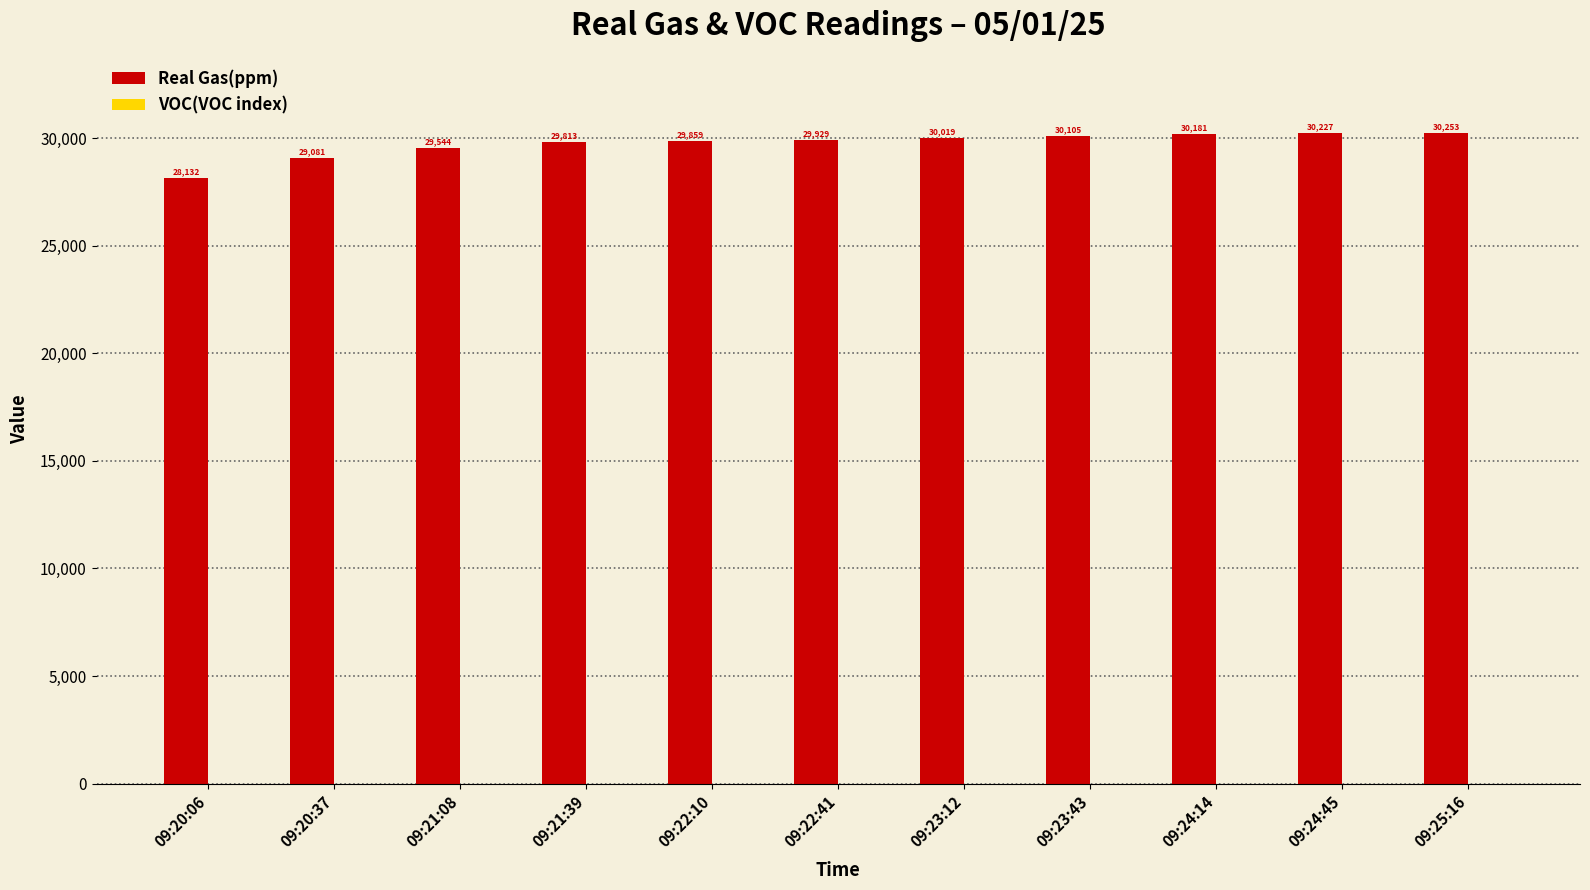

At which category does the chart reach its peak across all series?

09:25:16